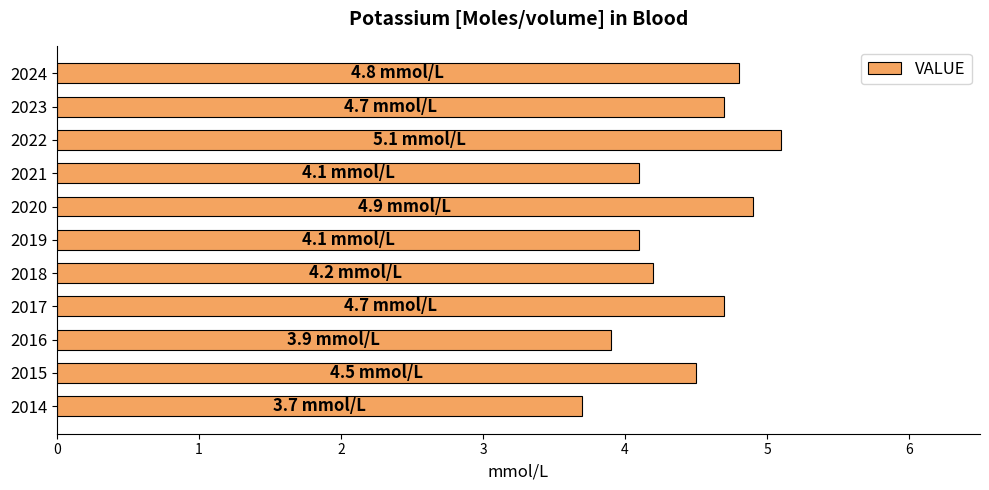

The value at 2024 is 4.8. True or false?

True